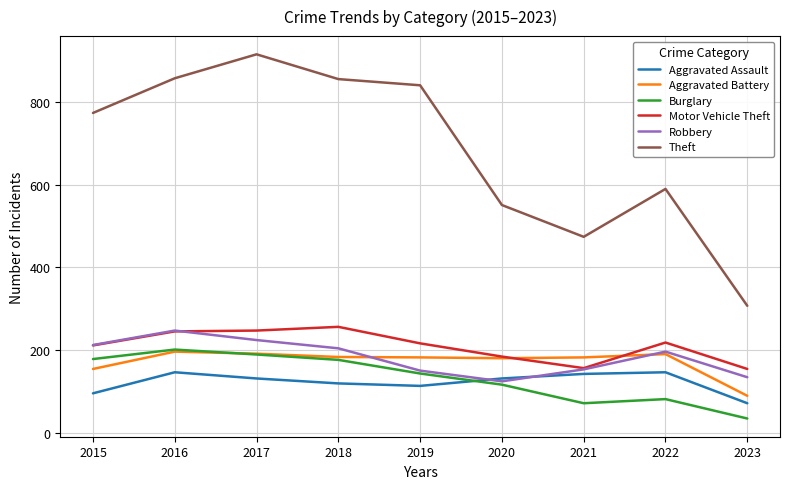

What is the total value across all series at 2015?

1624